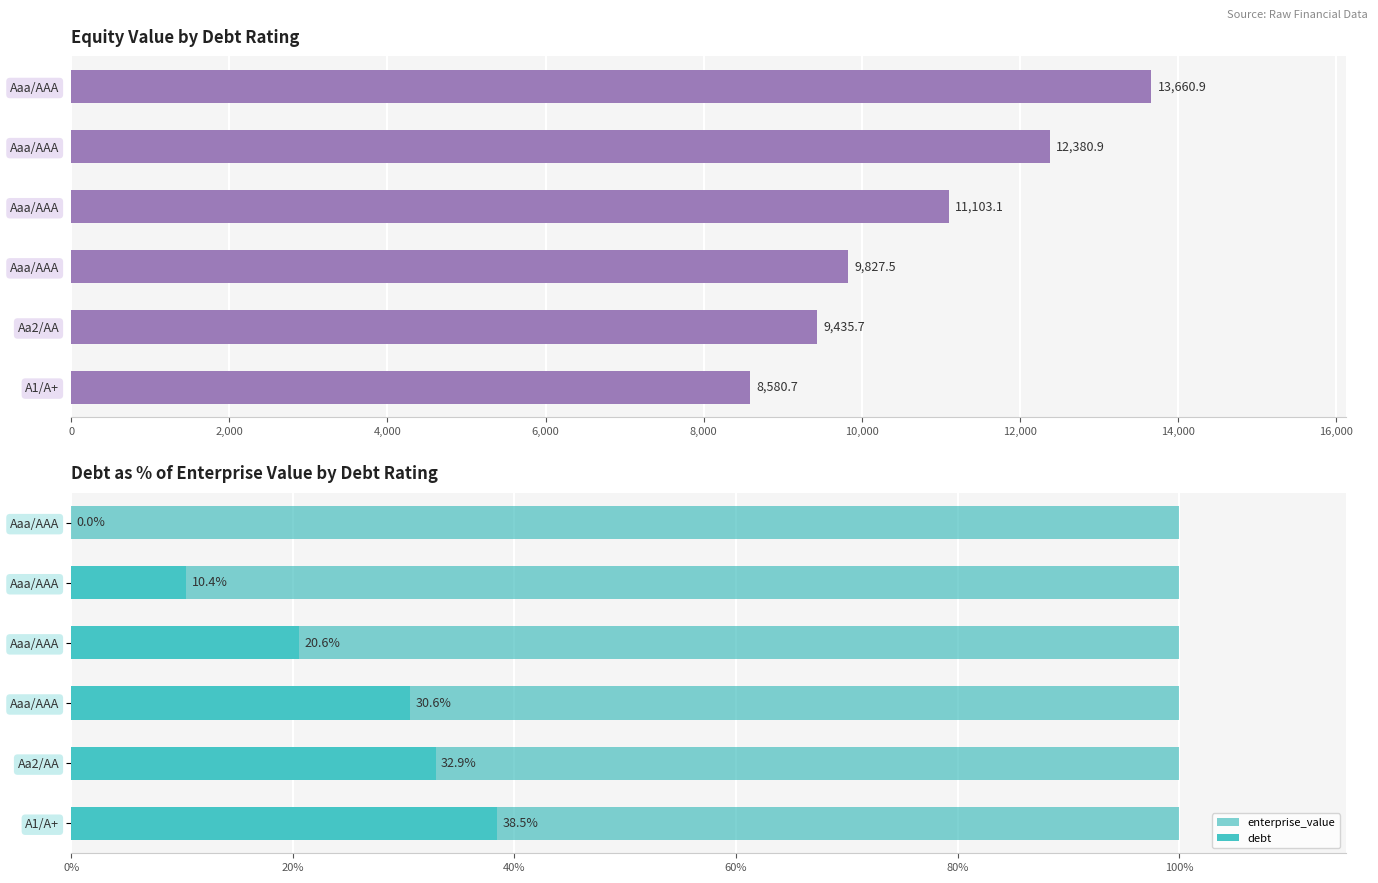

What is the difference between the maximum and minimum values in the debt series?

38.5